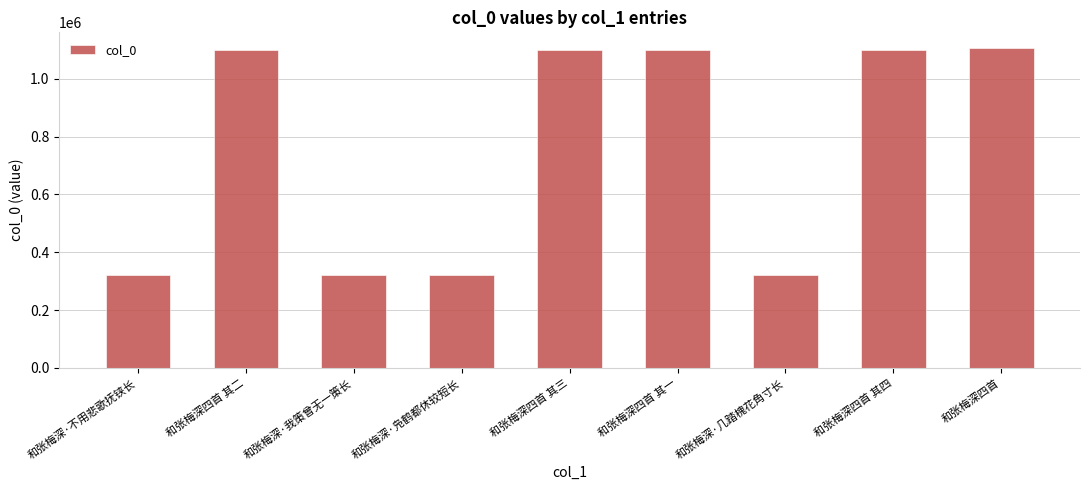

True or false: the data shows 686350 at 和张梅深四首 其三.

False